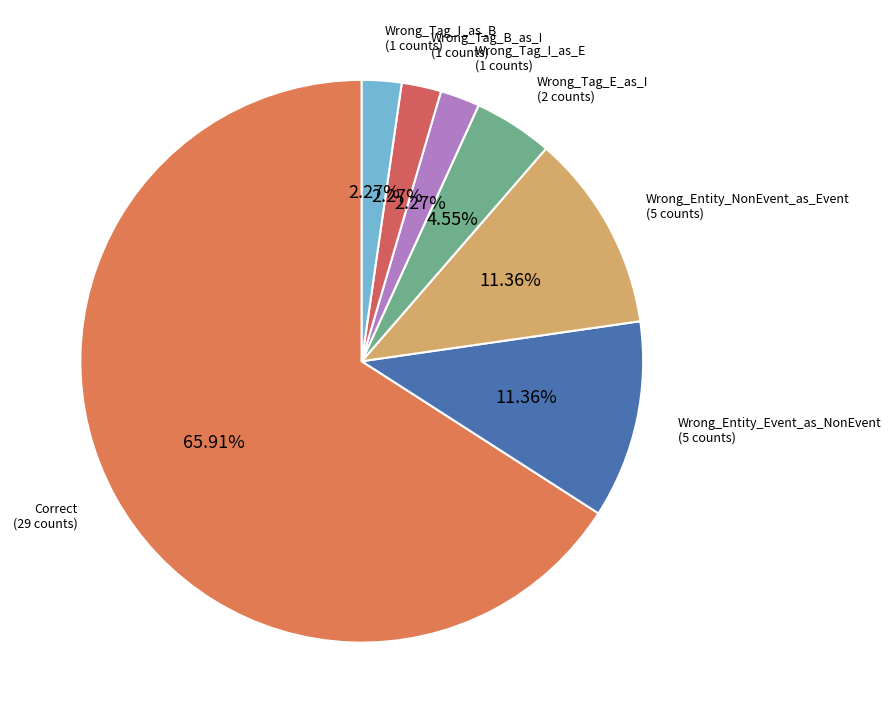

Which category has the smallest portion of the pie?

Wrong_Tag_I_as_E